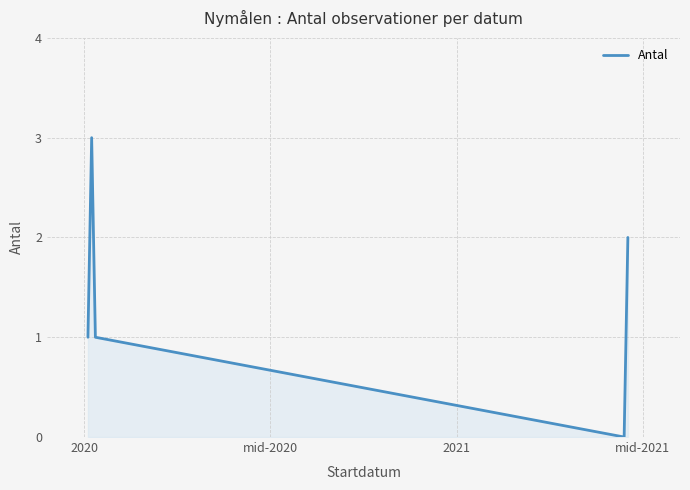

What is the difference between the maximum and minimum values?

3